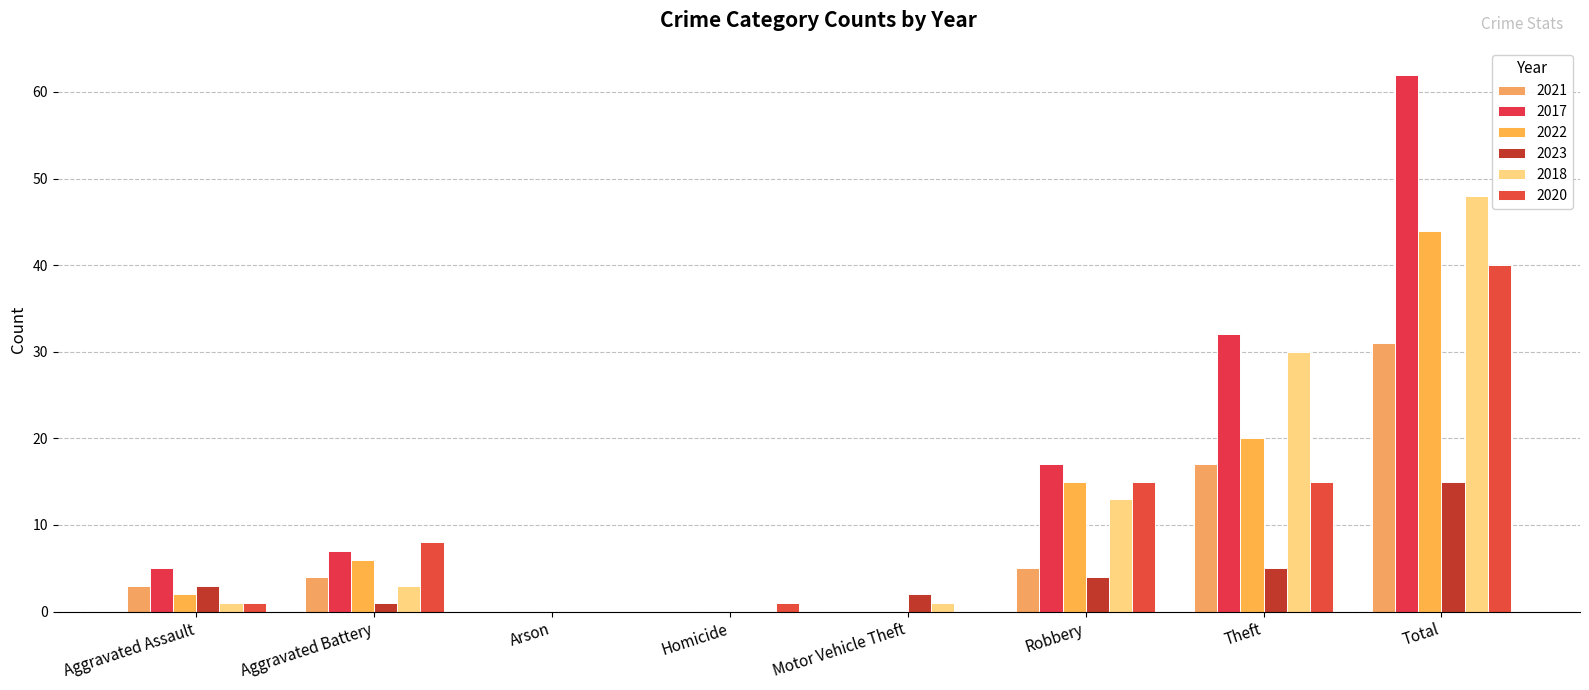

At which label is 2022 closest to 22?

Theft